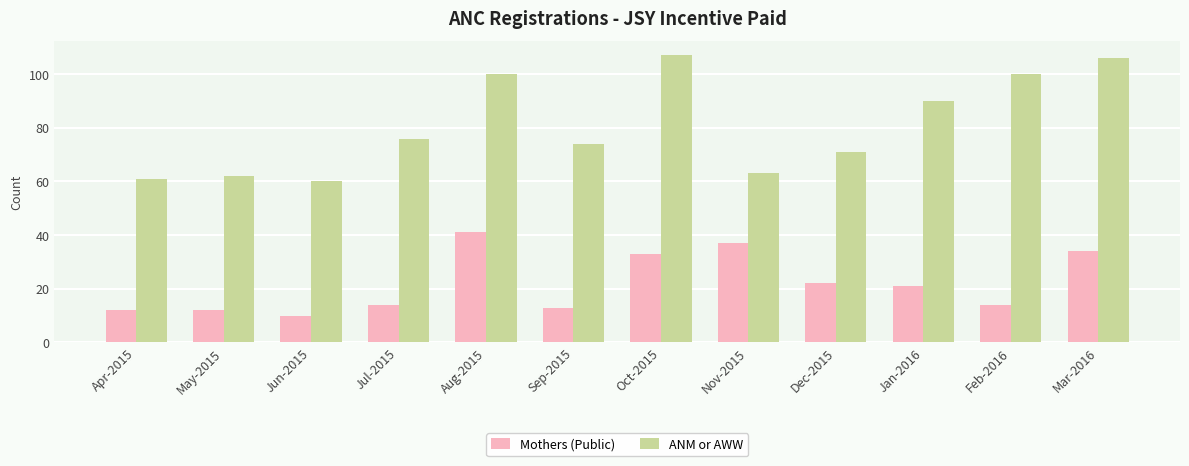

Which series has the largest range (max minus min)?

ANM or AWW